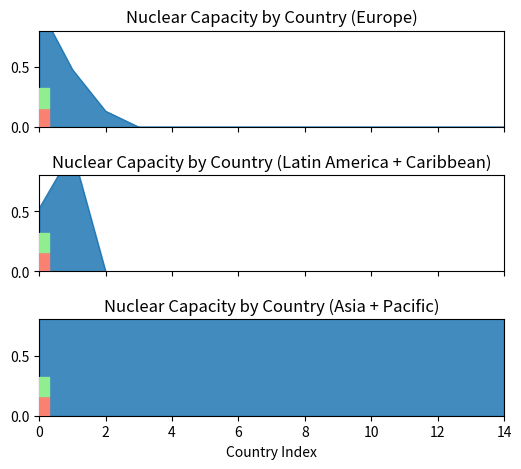

What are all the series names shown in the legend?

Europe, Latin America + Caribbean